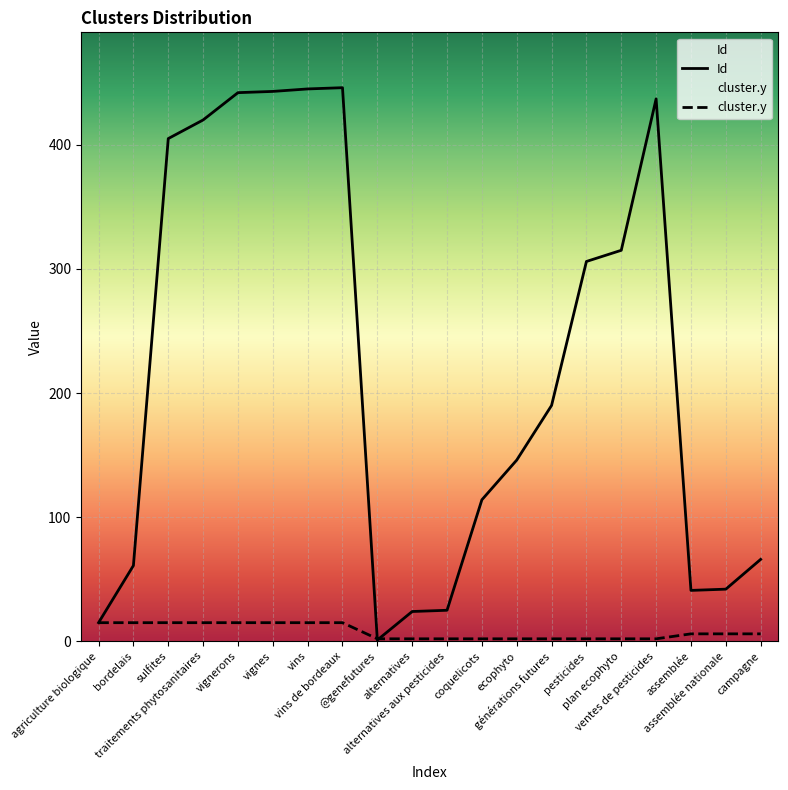

What is the label of the 17th point from the right?

traitements phytosanitaires